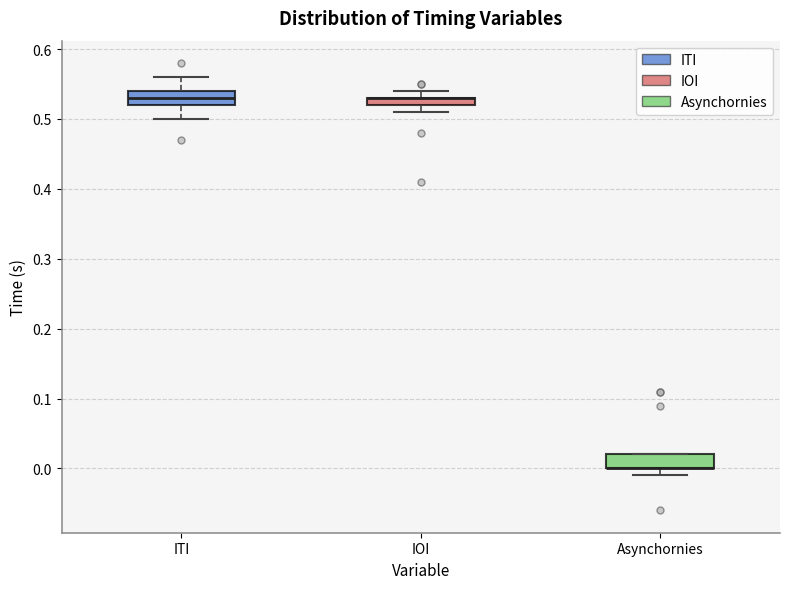

Where is the lower edge of the box for Asynchornies on the y-axis? The values are not printed on the chart, so give them approximately, as read against the axis.

0.00